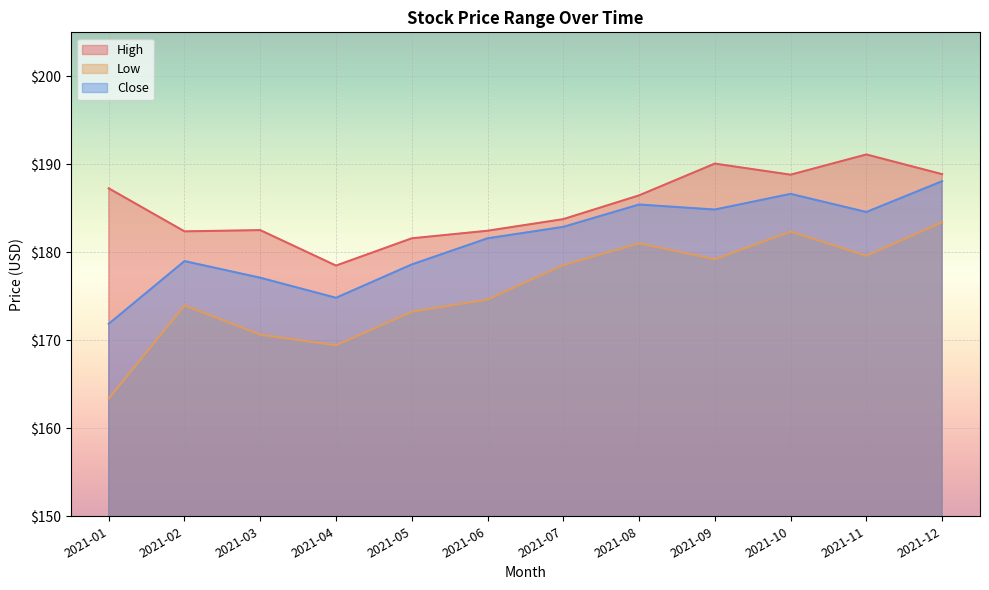

How many lines are shown in the chart?

3